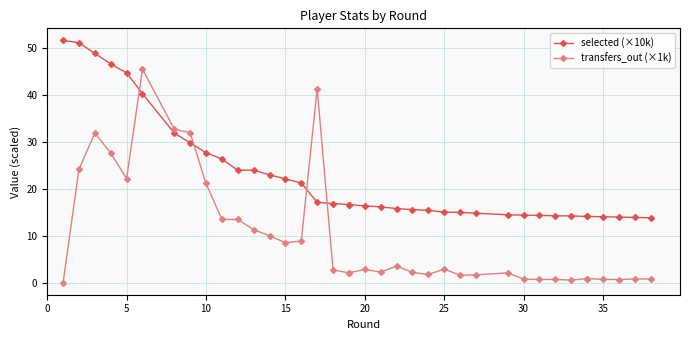

Which series has the largest total across all categories?

selected (×10k)